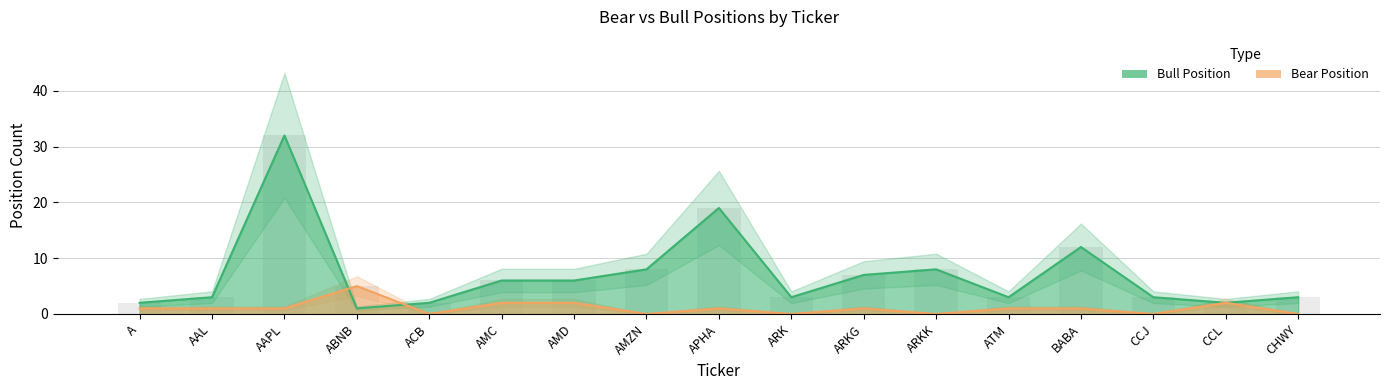

What is the value of the Bull Position bar at the 15th from the left?

3